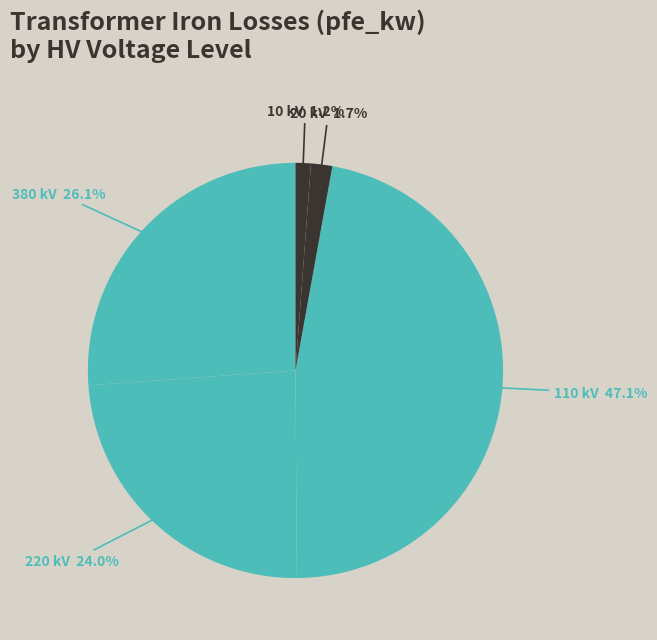

Between 20 kV and 110 kV, which is larger?

110 kV